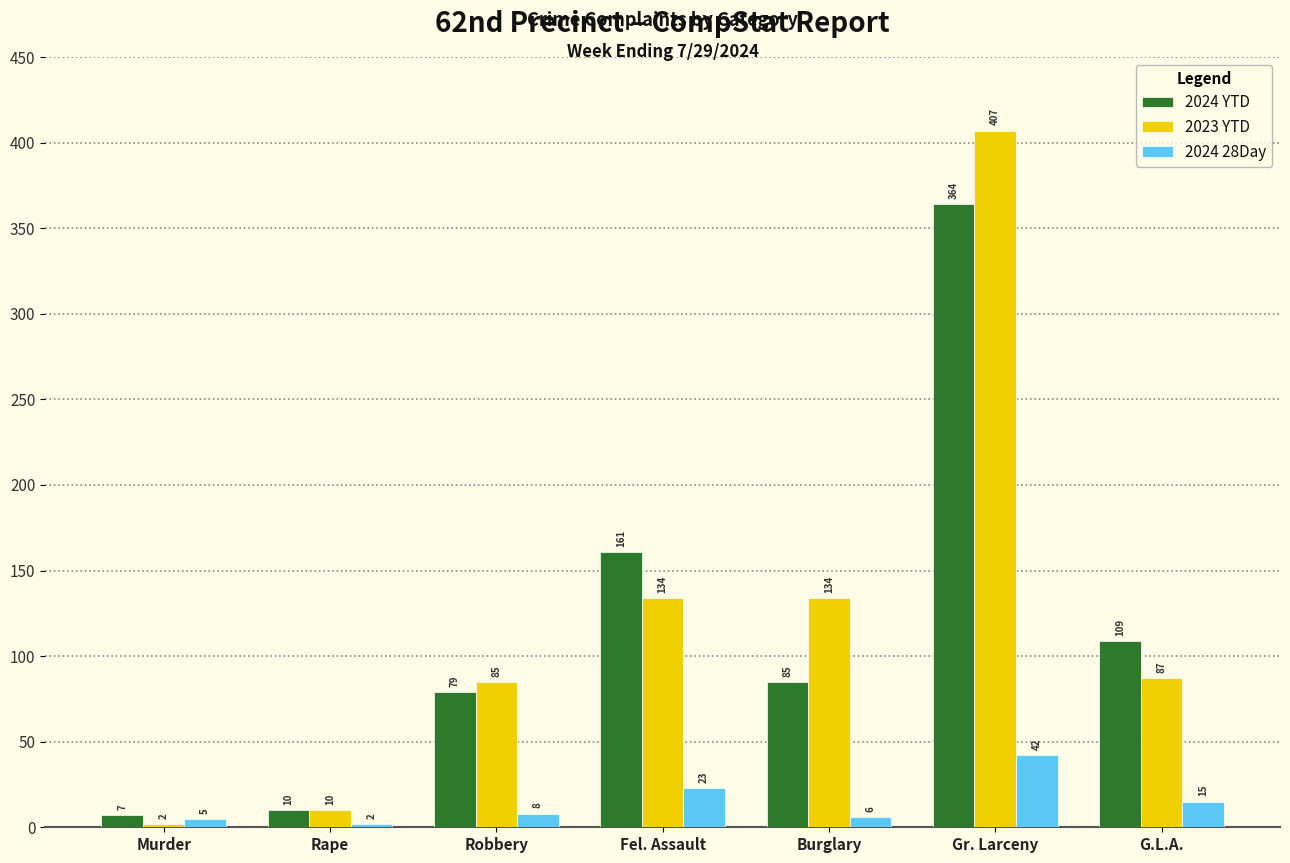

What position from the left is Gr. Larceny?

6